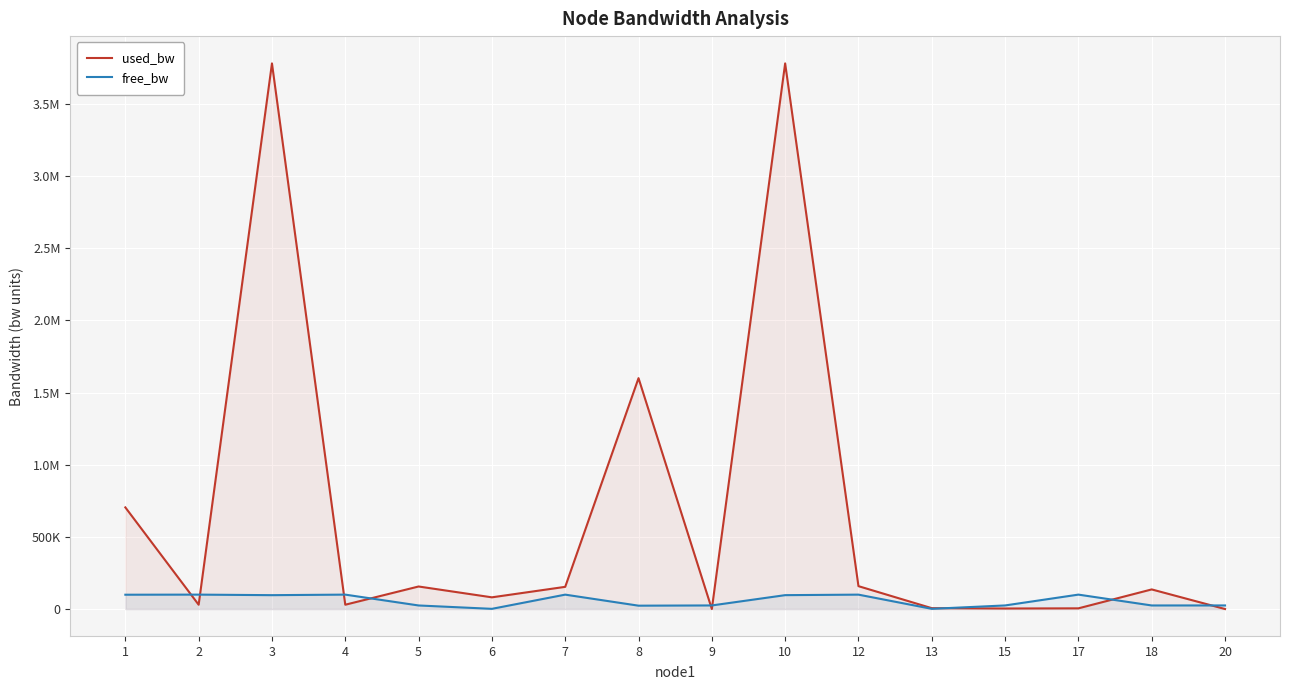

Between 12 and 5, which is larger?

12